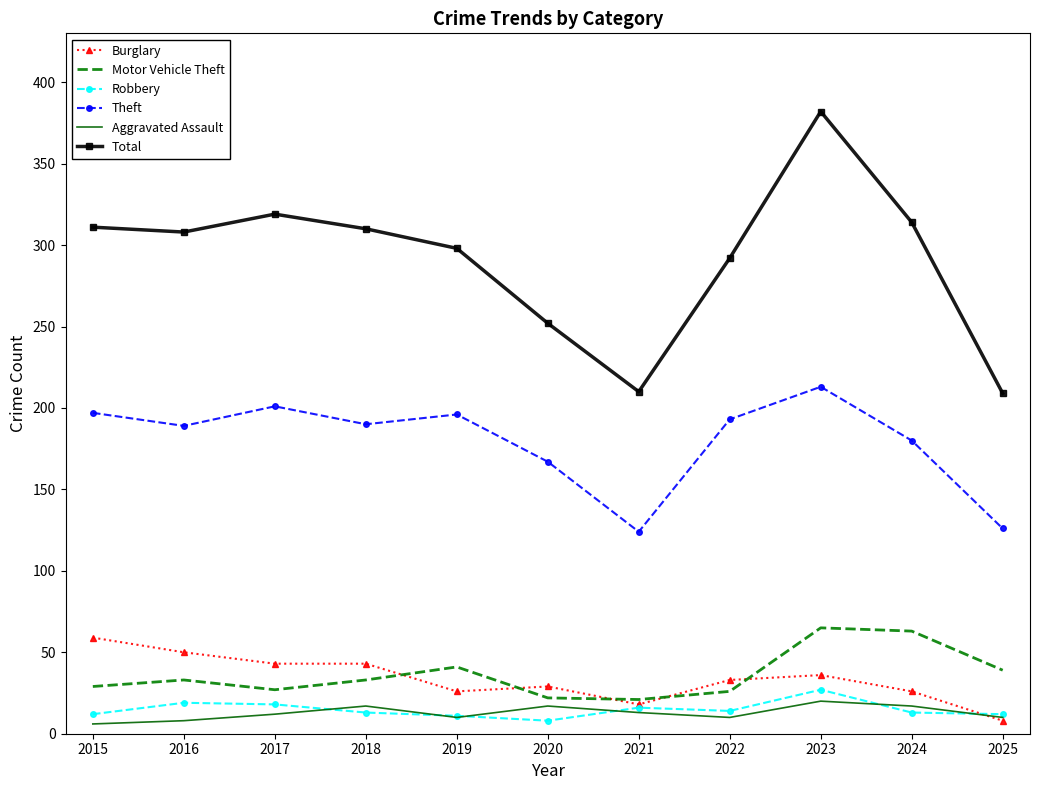

Count the number of categories in the chart.

11